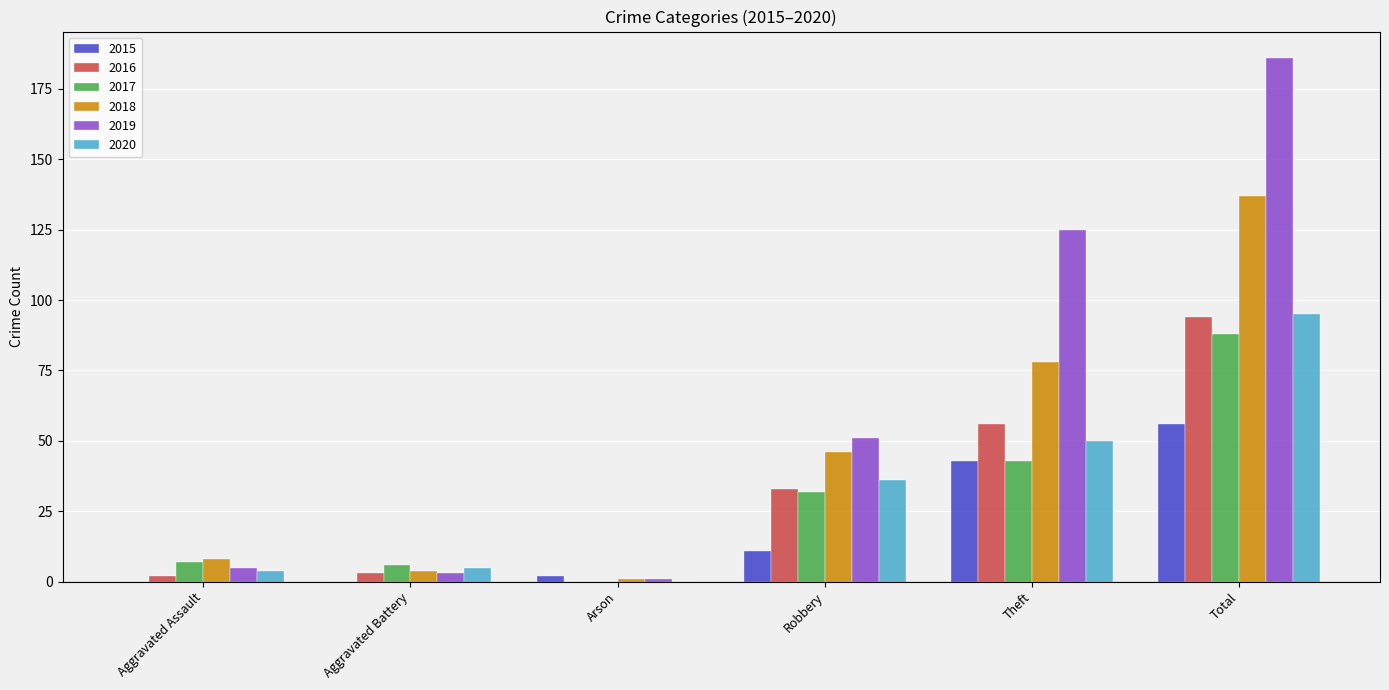

At which label is 2015 closest to 28?

Theft